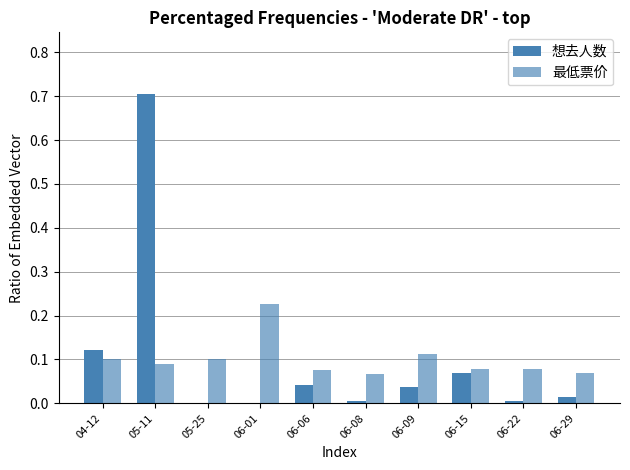

The 想去人数 series shows 0.7 at 05-11. True or false?

True